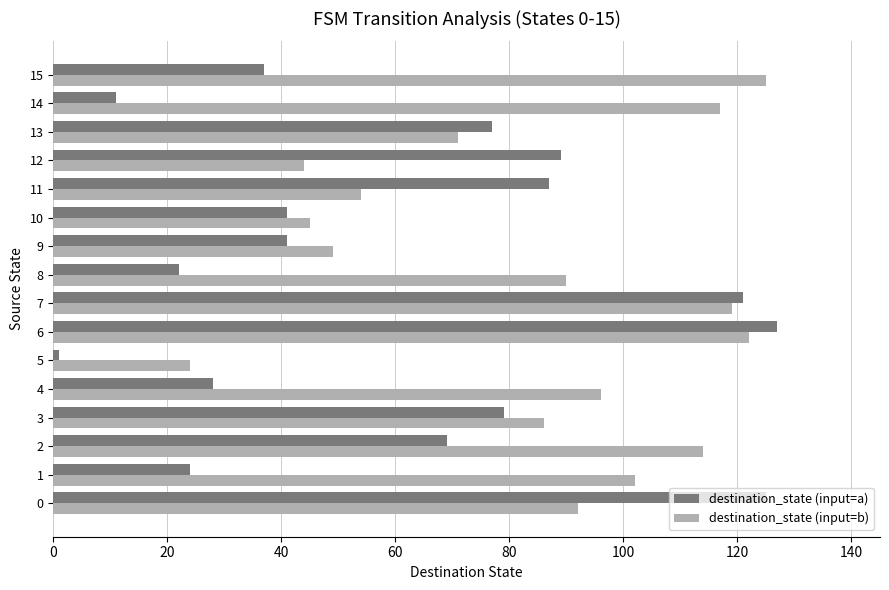

Between 1 and 11, which series saw the biggest shift?

destination_state (input=a)